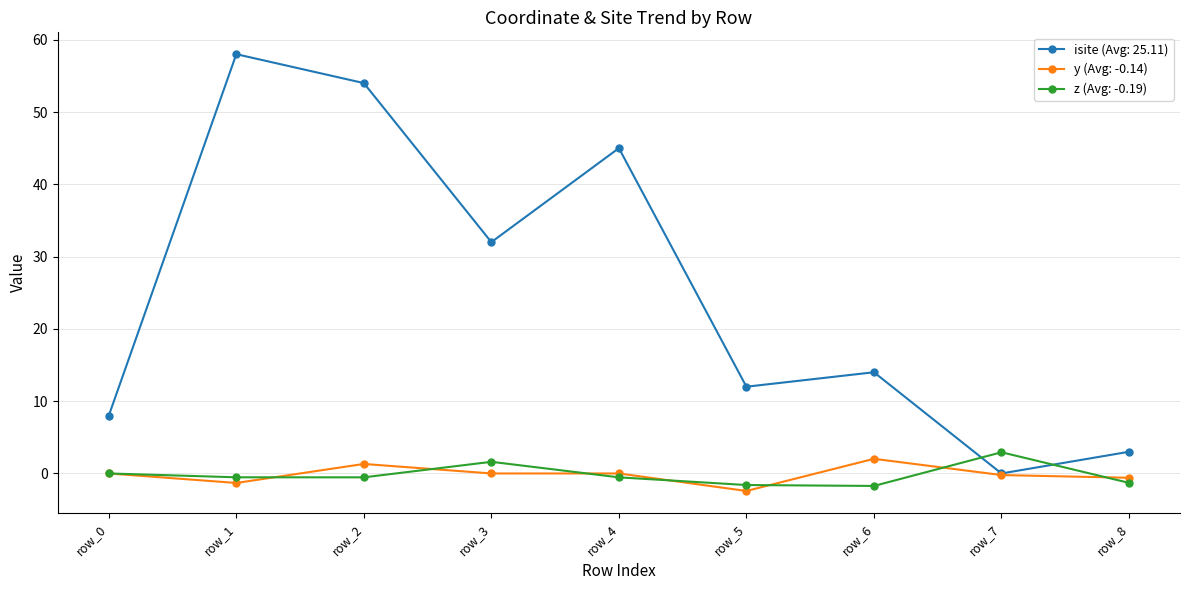

In isite (Avg: 25.11), how many points are lower than both neighbors (excluding endpoints)?

3